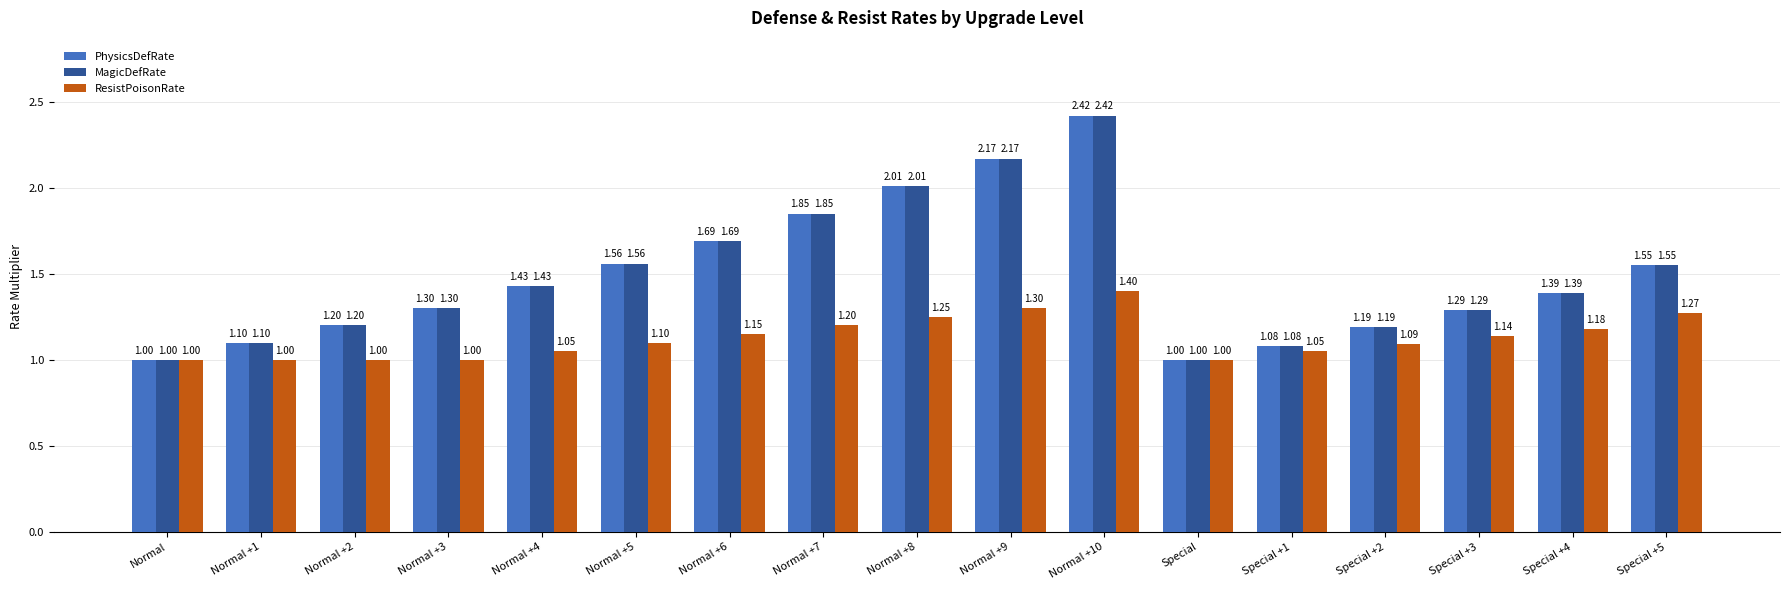

What is the difference between the second highest and second lowest values in the ResistPoisonRate series?

0.3